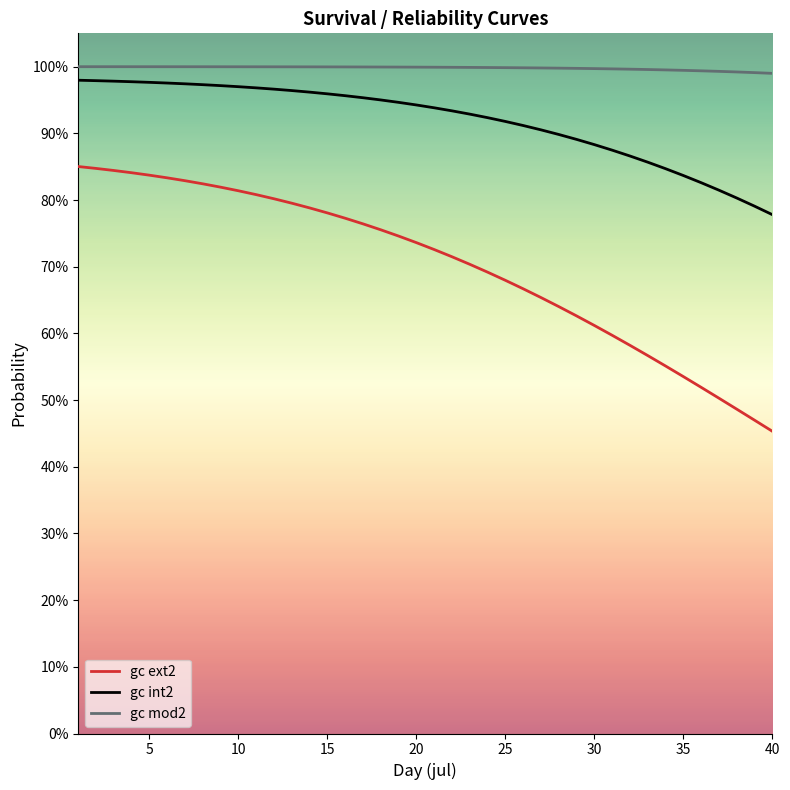

What are all the series names shown in the legend?

gc ext2, gc int2, gc mod2